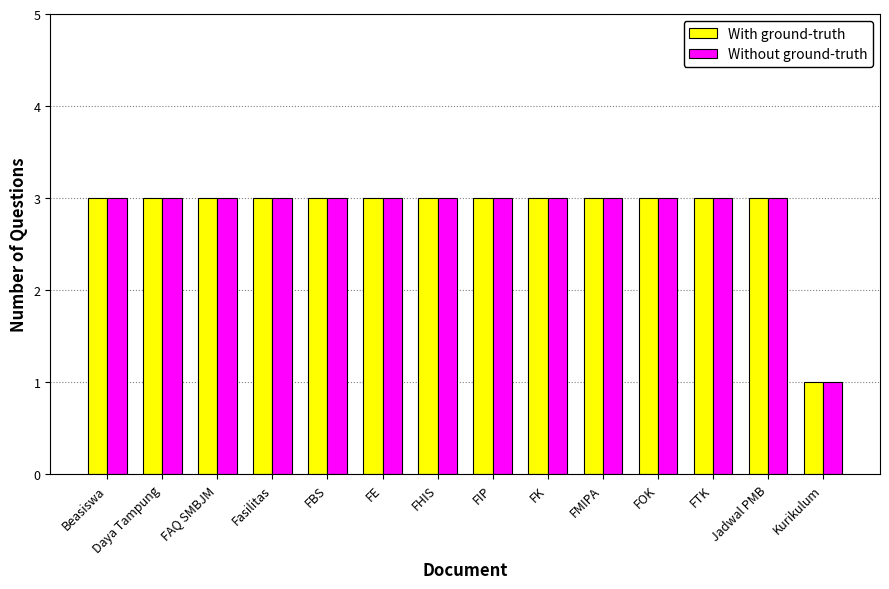

Reading left to right, extract all data points from this chart.

With ground-truth: Beasiswa=3	Daya Tampung=3	FAQ SMBJM=3	Fasilitas=3	FBS=3	FE=3	FHIS=3	FIP=3	FK=3	FMIPA=3	FOK=3	FTK=3	Jadwal PMB=3	Kurikulum=1
Without ground-truth: Beasiswa=3	Daya Tampung=3	FAQ SMBJM=3	Fasilitas=3	FBS=3	FE=3	FHIS=3	FIP=3	FK=3	FMIPA=3	FOK=3	FTK=3	Jadwal PMB=3	Kurikulum=1